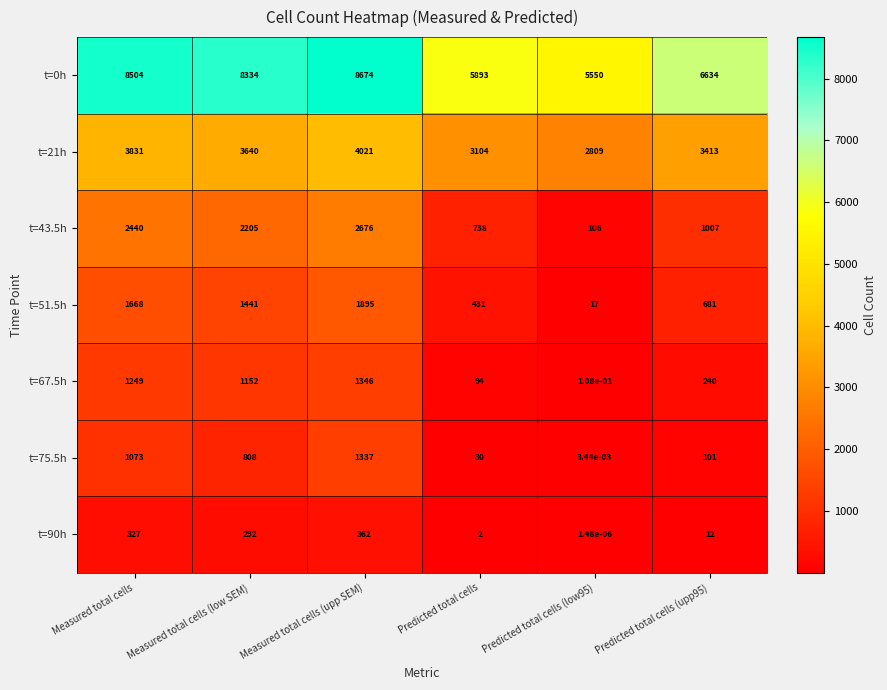

Is the value of t=51.5h at Measured total cells (low SEM) greater than the value of t=75.5h at Predicted total cells (low95)?

Yes